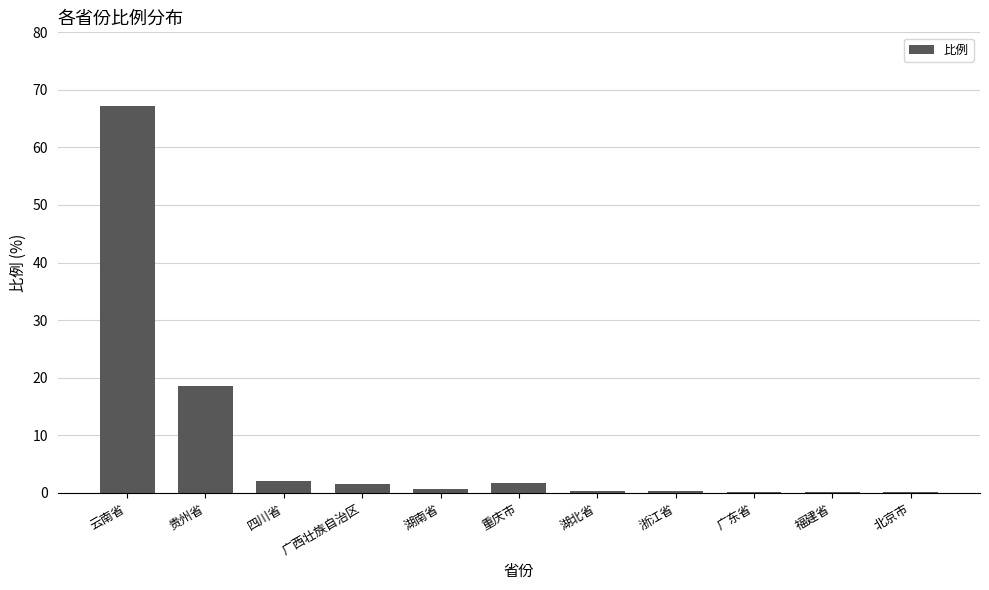

What is the average value?

8.4